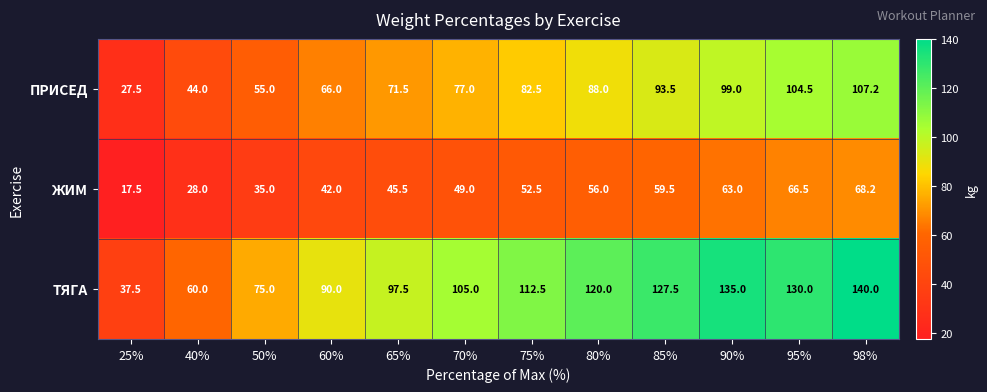

Count the number of data series in this chart.

3